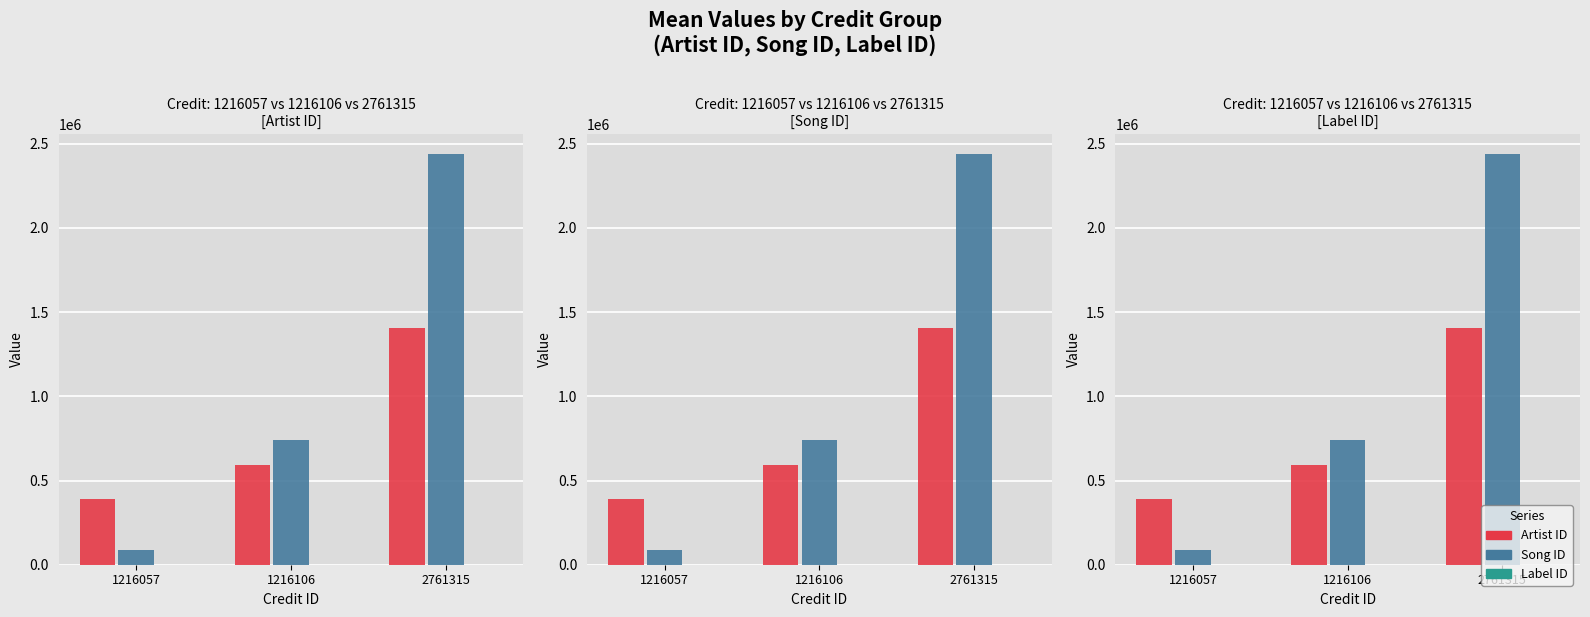

Is the value of Song ID at 1216106 greater than the value of Artist ID at 1216057?

Yes